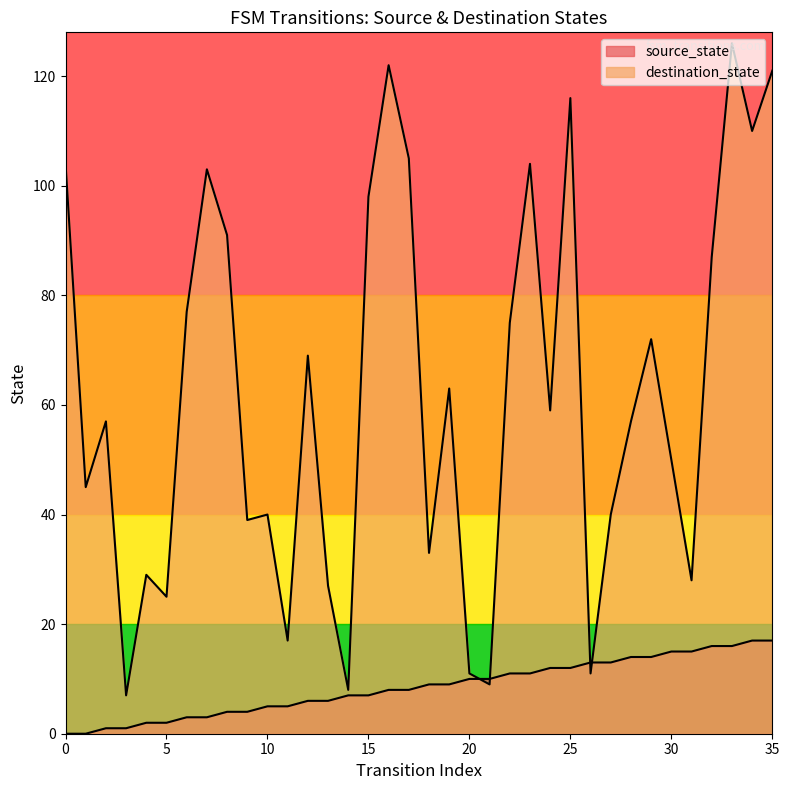

How many values in the source_state series are below 9?

18